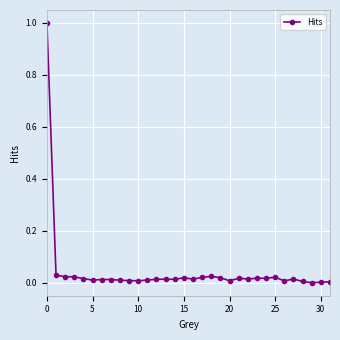

What is the maximum value shown in the chart?

1.0